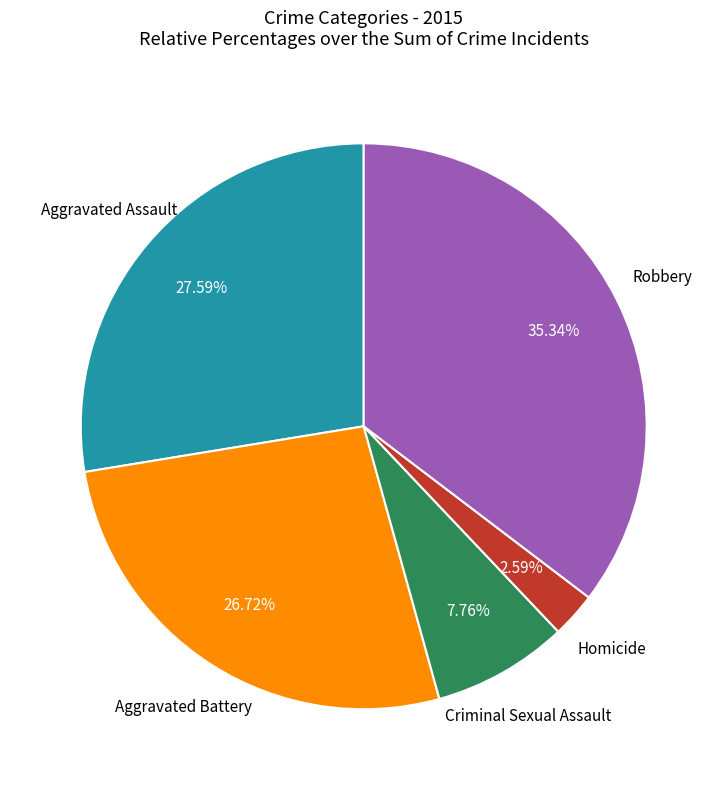

How many segments does this pie chart have?

5